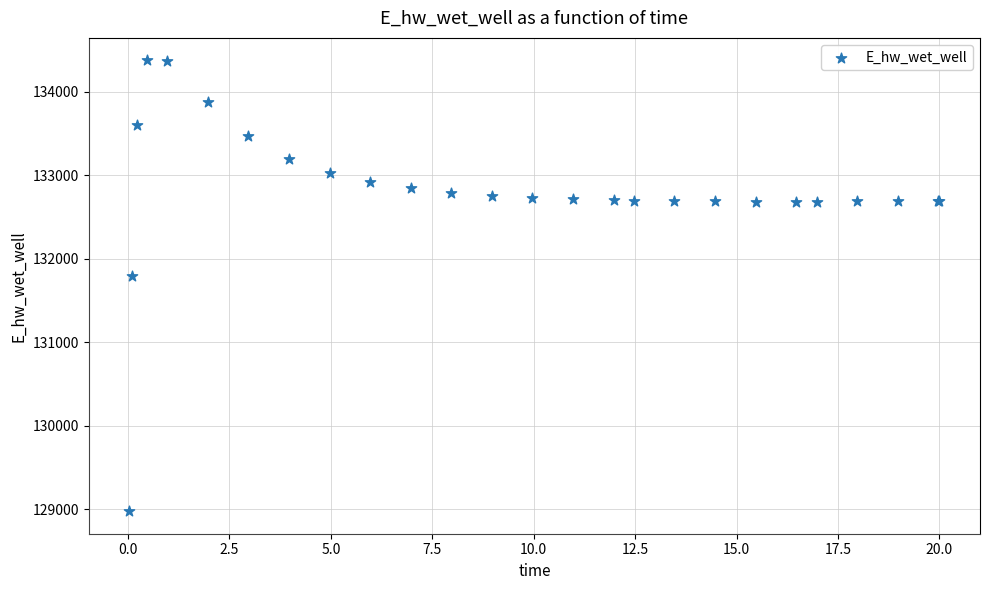

What Y value in the scatter plot is closest to 131673?

131790.8